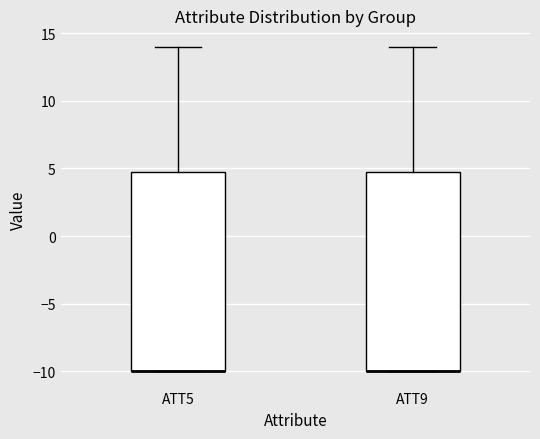

Reading left to right, read every box against the y-axis: the position of its median line, the range the box covers, and the ends of its whiskers. The values are not printed on the chart, so give them approximately, as read against the axis.

ATT5: median -10 (drawn on the box's lower edge), box -10 to 5, whiskers -10 to 14
ATT9: median -10 (drawn on the box's lower edge), box -10 to 5, whiskers -10 to 14